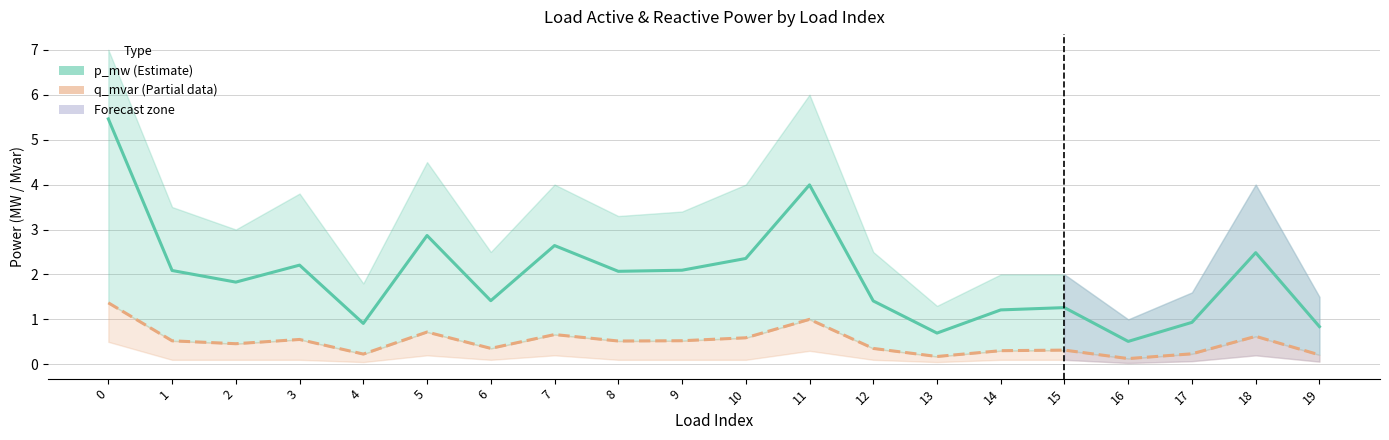

What is the value of the q_mvar (Estimate based on partial data) point at the 16th from the left?

0.3